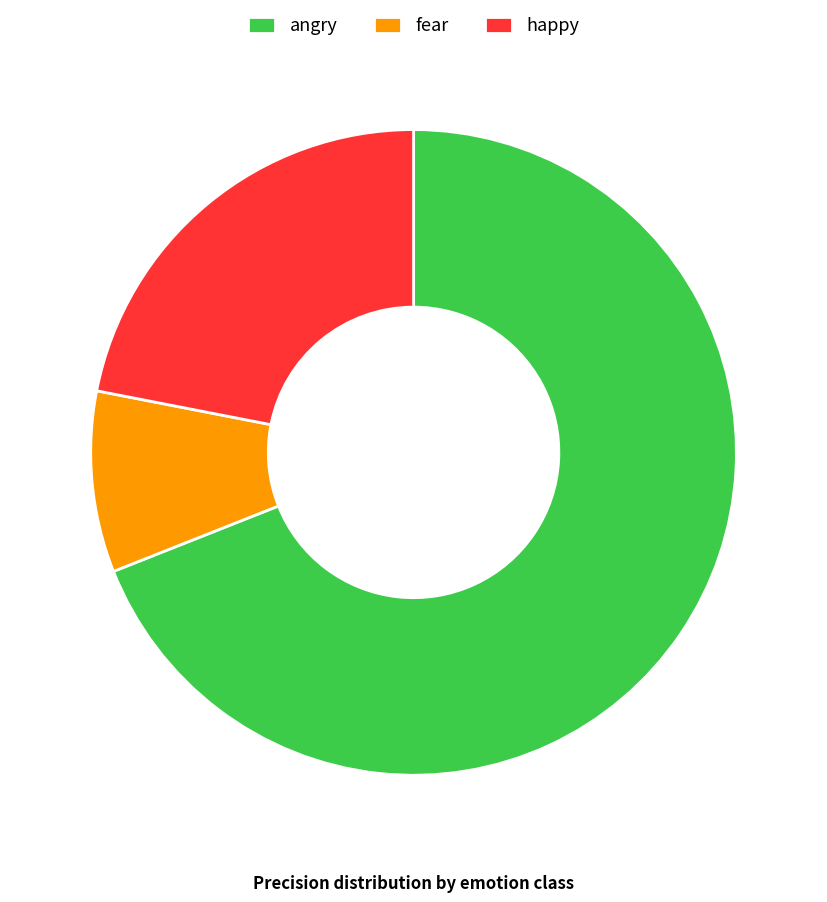

Is there any slice that represents more than half of the pie?

Yes